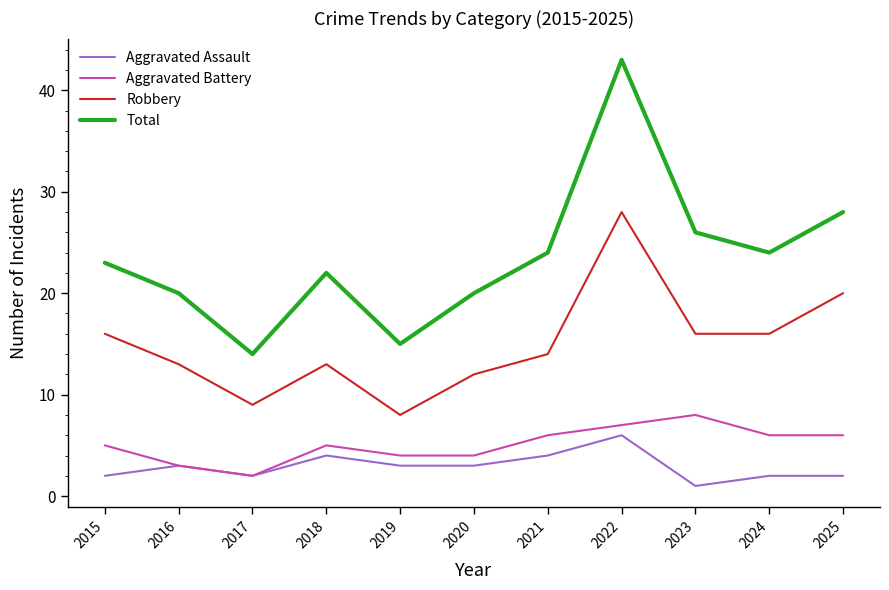

At which category is the sum across all series the highest?

2022